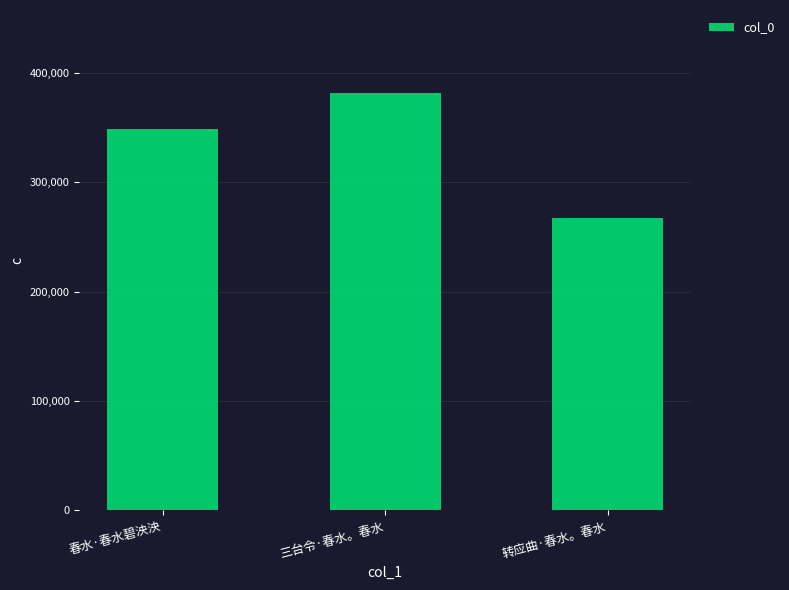

What is the label of the 2nd bar from the right?

三台令·春水。春水